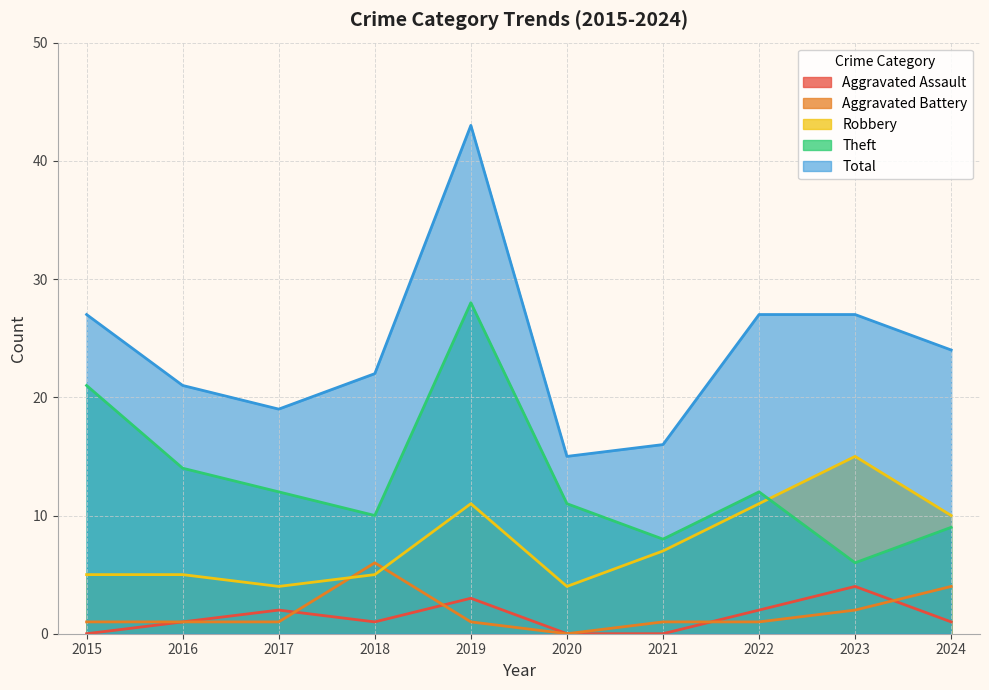

The Total series shows 32 at 2016. True or false?

False